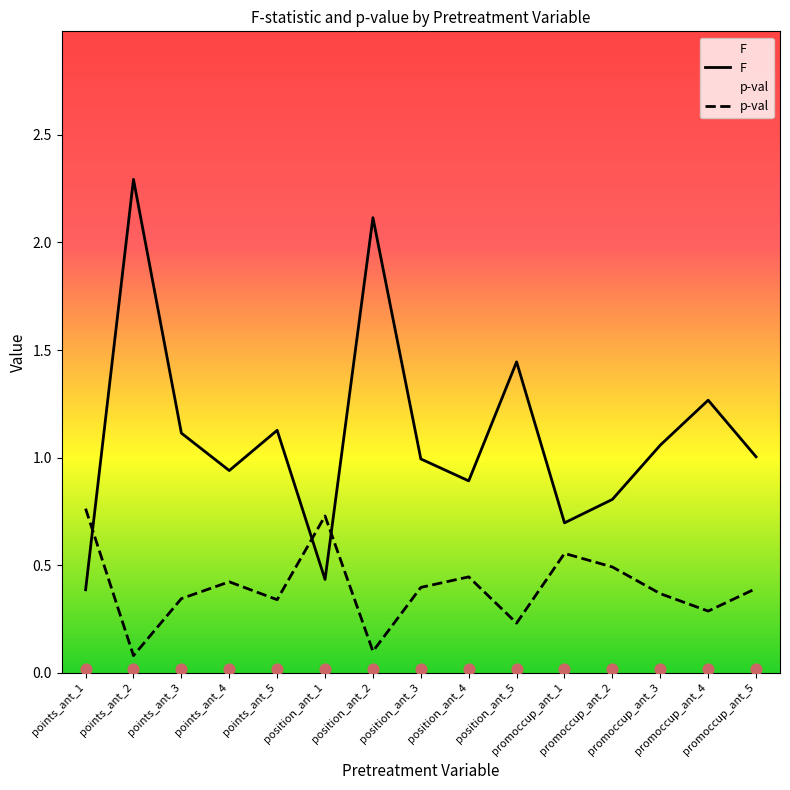

Which series contains the highest Y value?

F